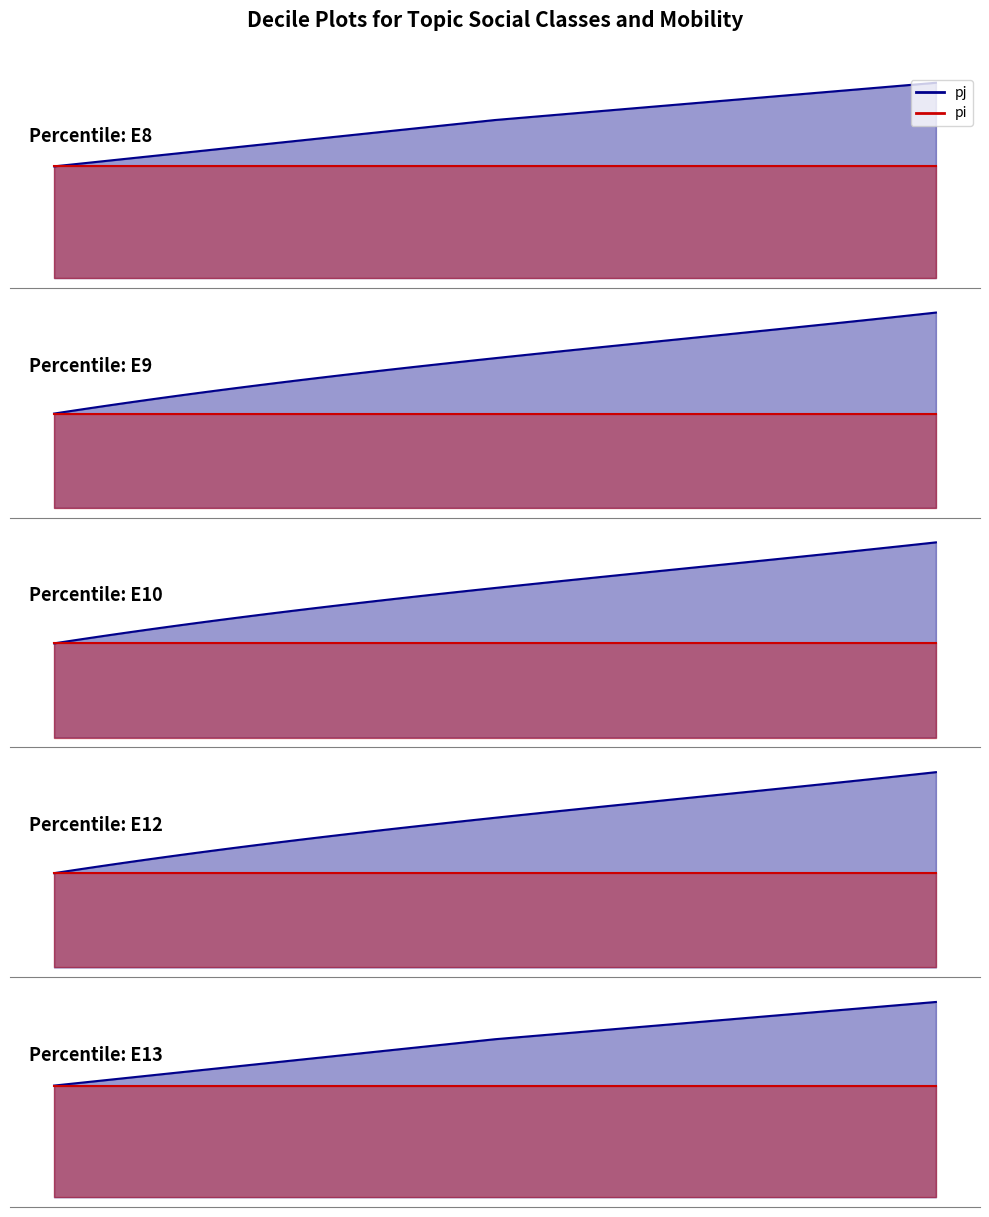

Which series has the largest total across all categories?

pj